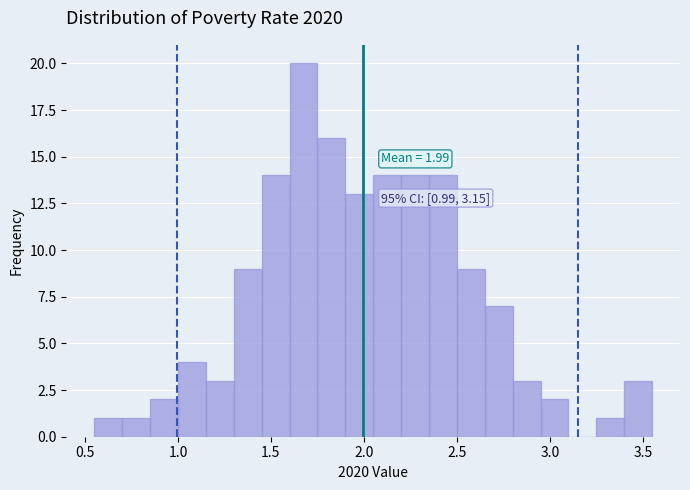

Read against the x-axis, roughly where is the centre of the tallest bar?

1.70